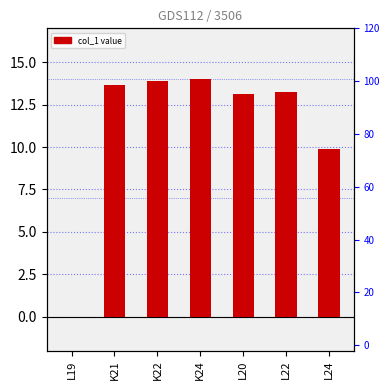

At which label does the data first exceed 13?

K21